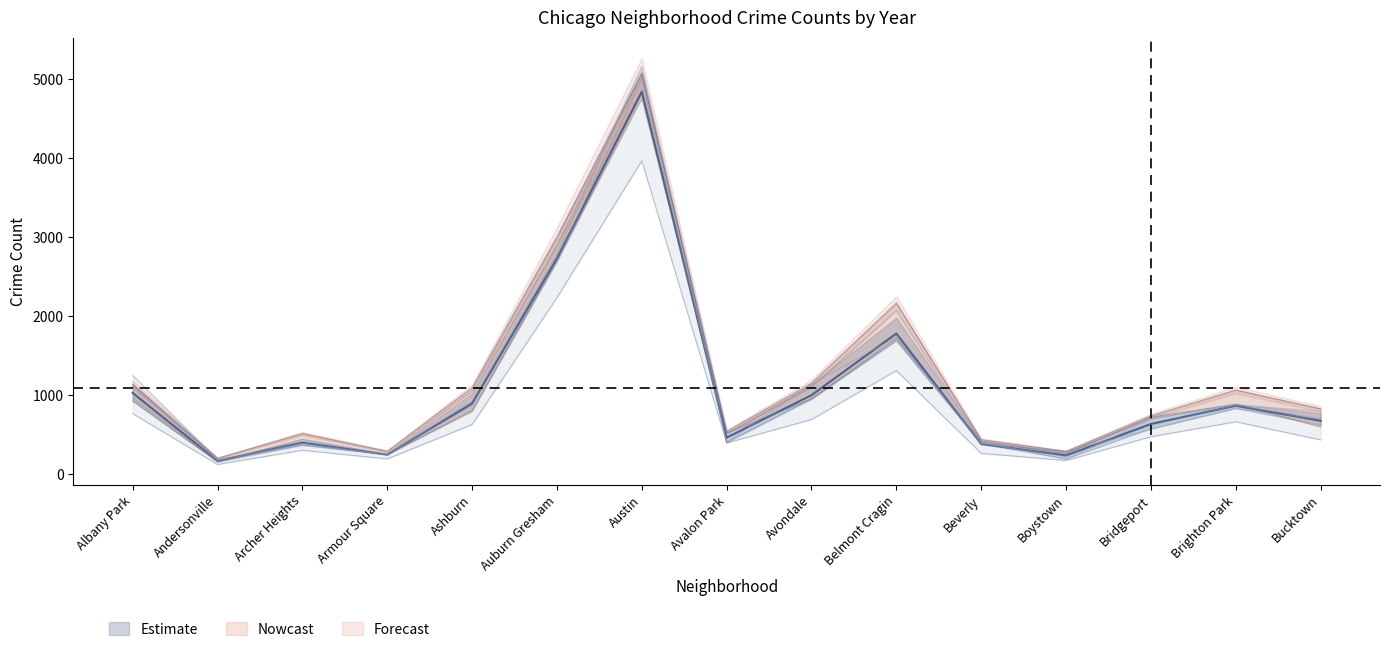

What is the smallest value displayed?

123